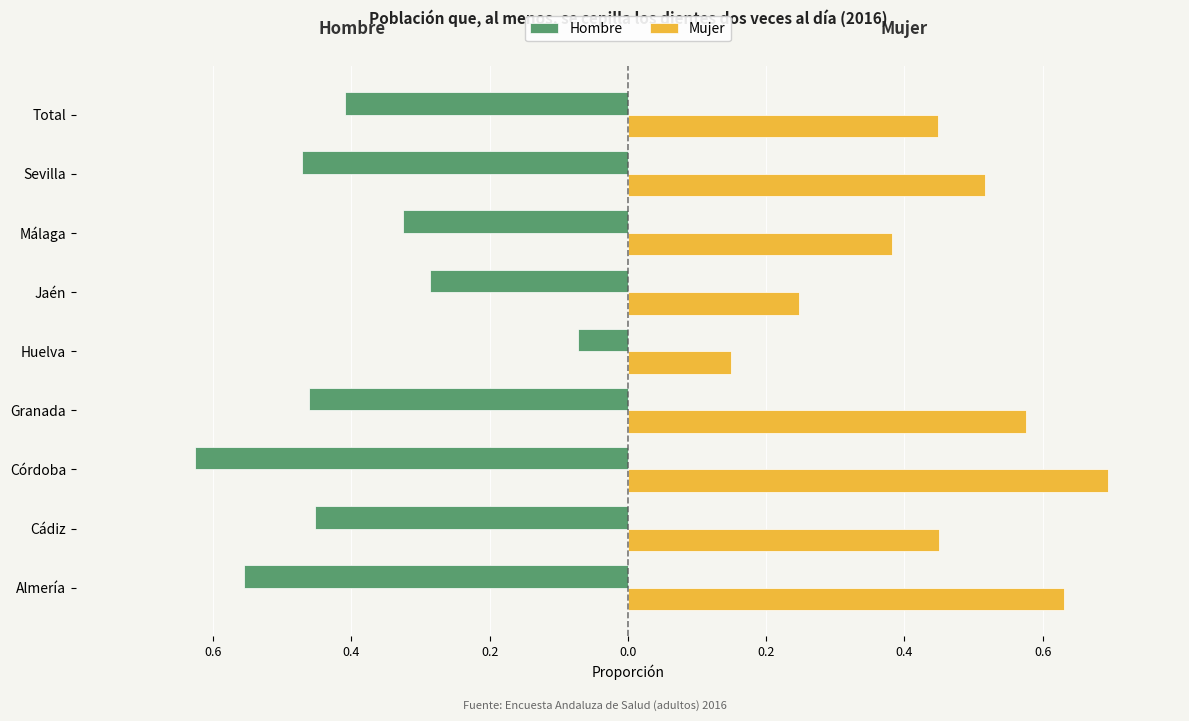

What are all the series names shown in the legend?

Hombre, Mujer